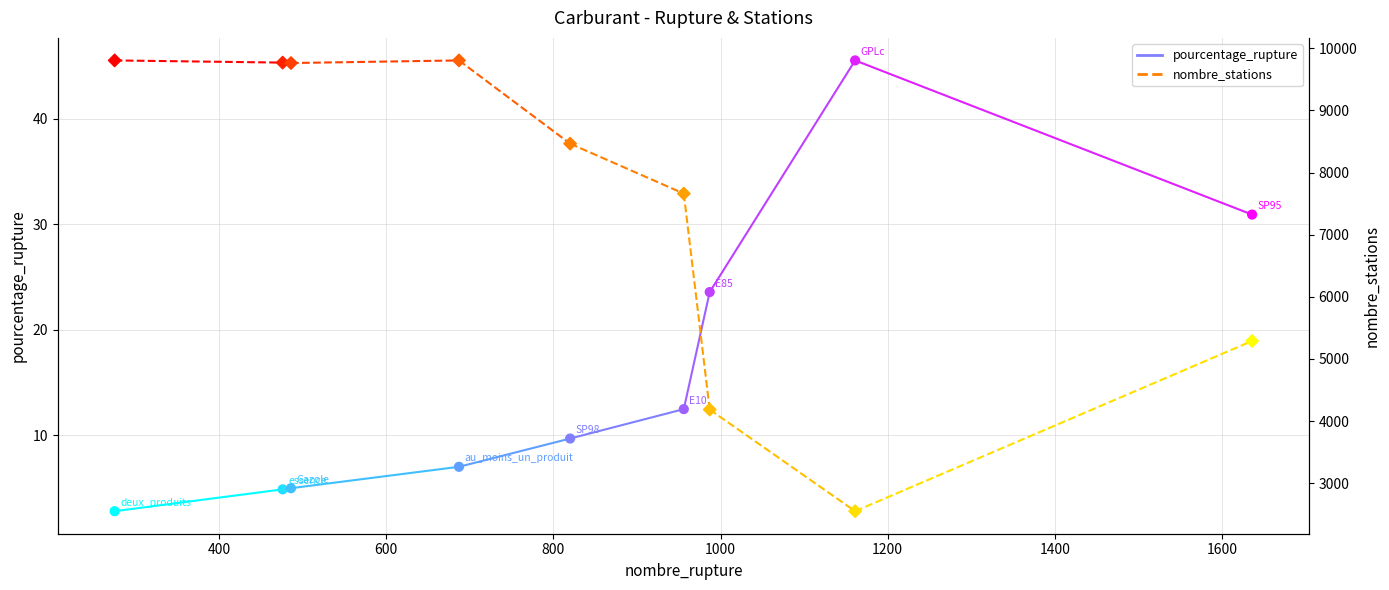

Which series reaches the minimum Y coordinate?

pourcentage_rupture